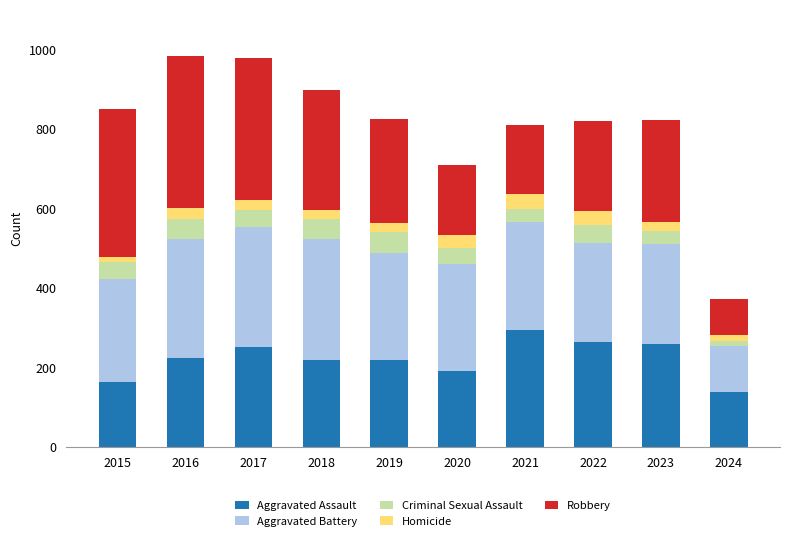

What is the difference between the maximum and second lowest values in the Aggravated Assault series?

131